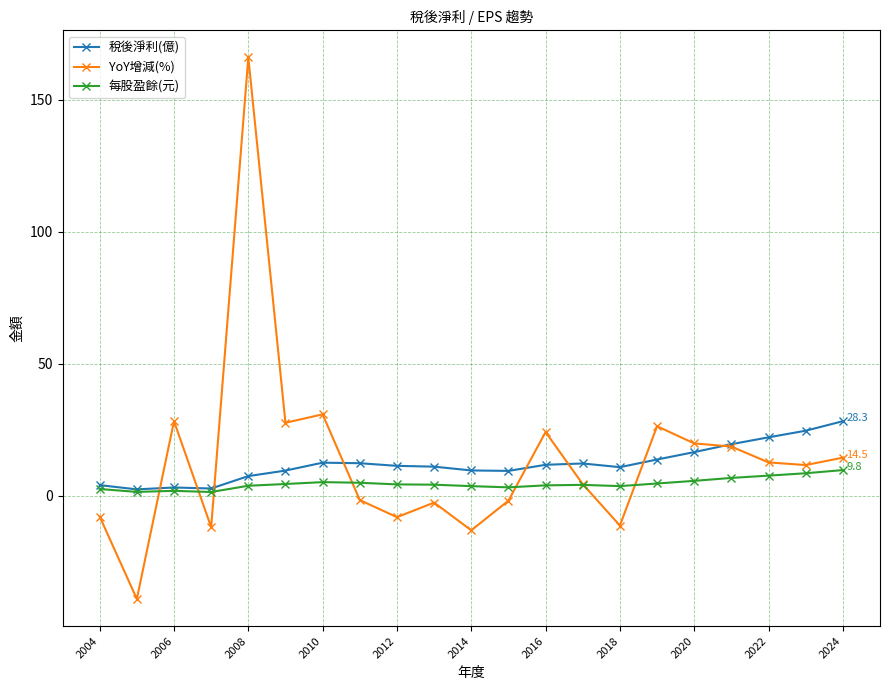

Which series has the widest spread of values?

YoY增減(%)